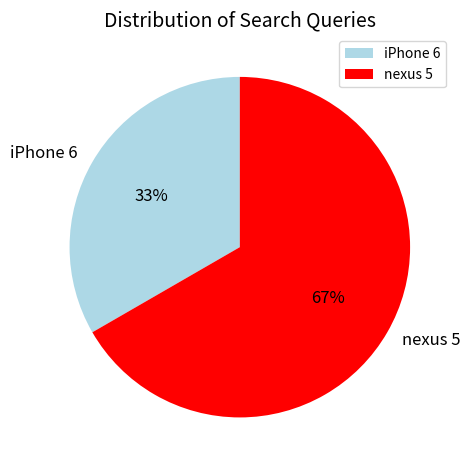

To the nearest percent, what is the average slice percentage?

50%